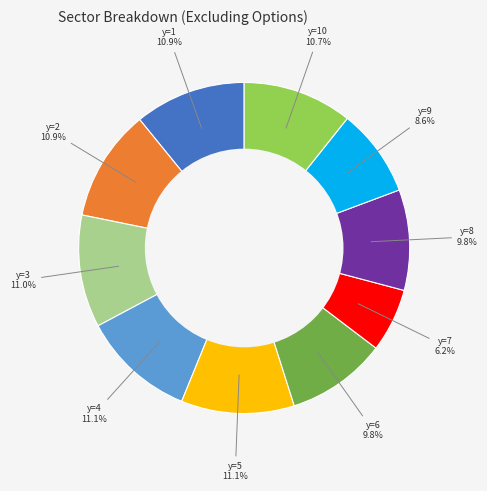

To the nearest percent, what portion does y=2 represent?

11%